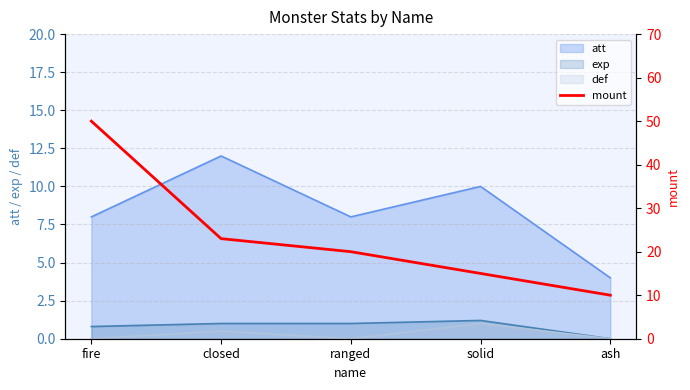

The value at solid is 15. True or false?

True